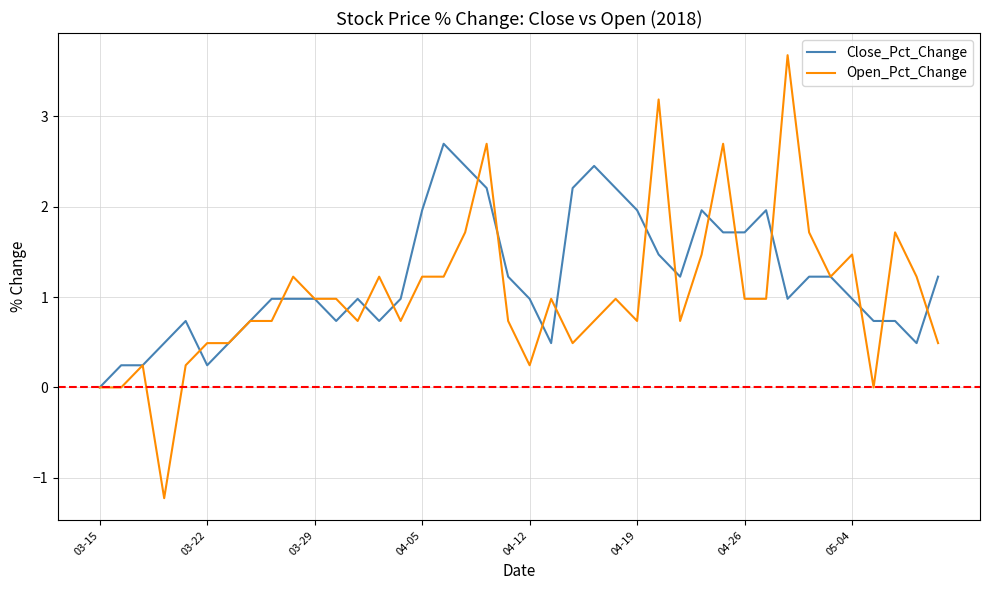

What is the minimum value shown in the chart?

-1.2